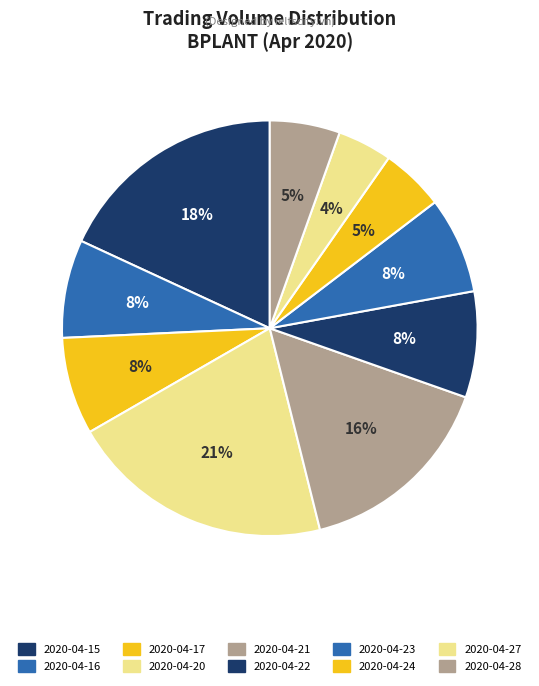

Does any single category account for the majority?

No